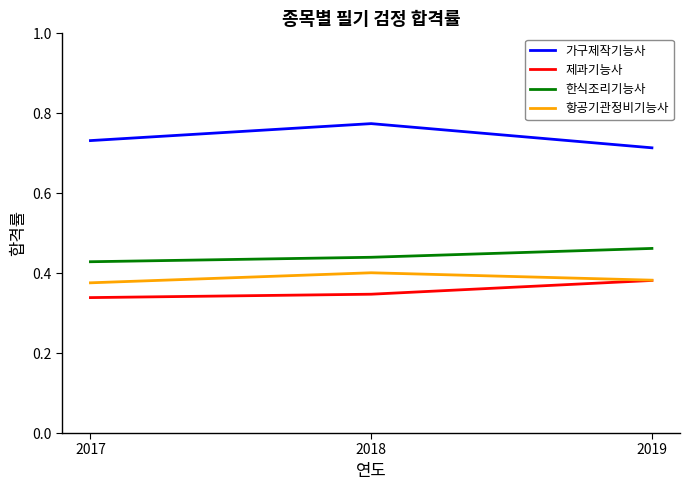

At which category does the chart reach its peak across all series?

2018